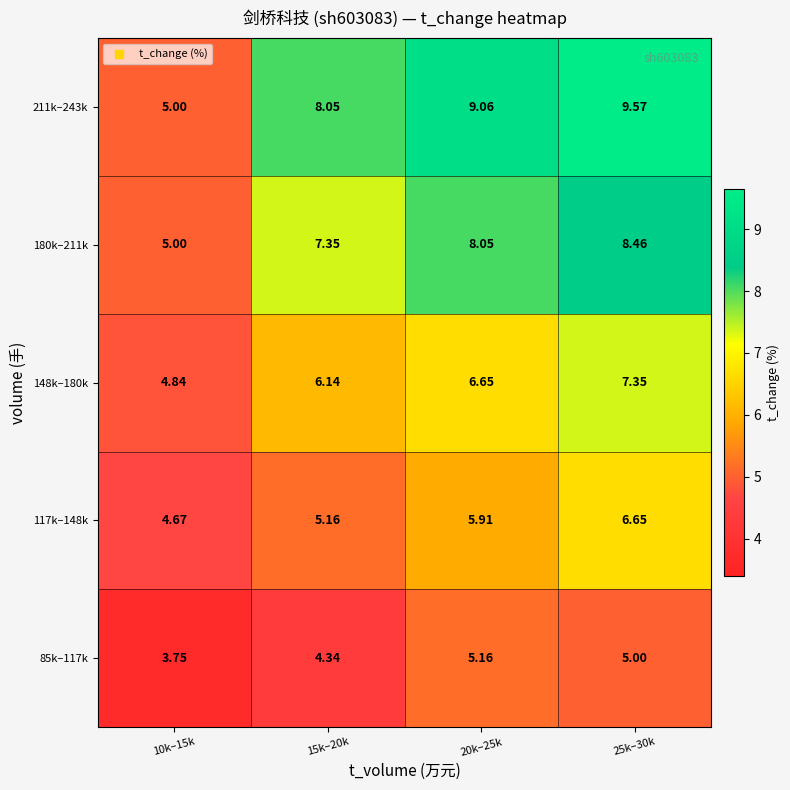

Rank the series by their average value, from highest to lowest.

211k–243k, 180k–211k, 148k–180k, 117k–148k, 85k–117k